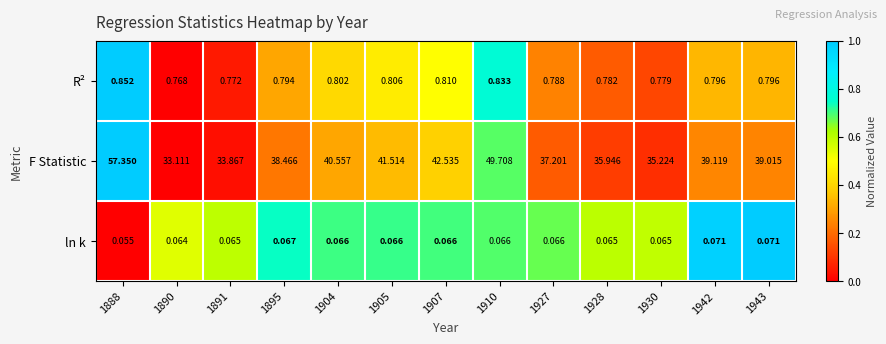

Which series has the largest range (max minus min)?

F Statistic